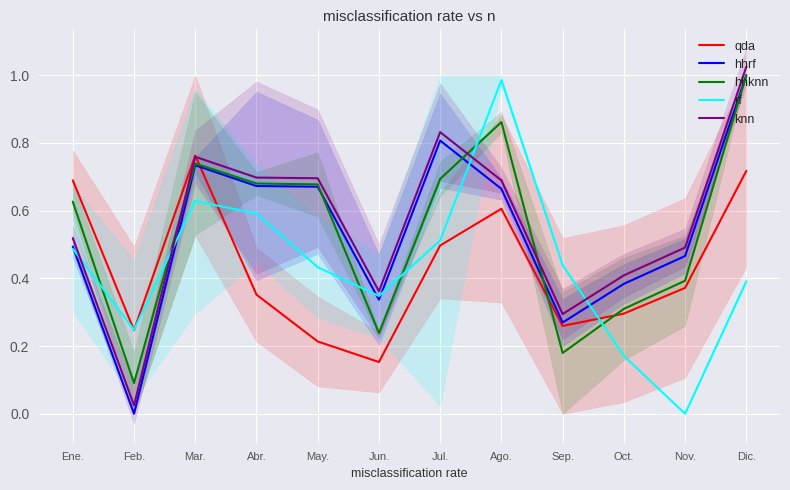

At Feb., list the series in order from largest to smallest.

rf, qda, hhknn, knn, hhrf